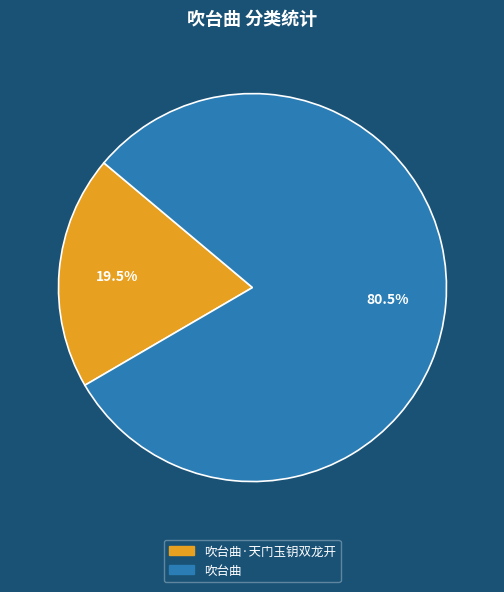

Is there any slice that represents more than half of the pie?

Yes